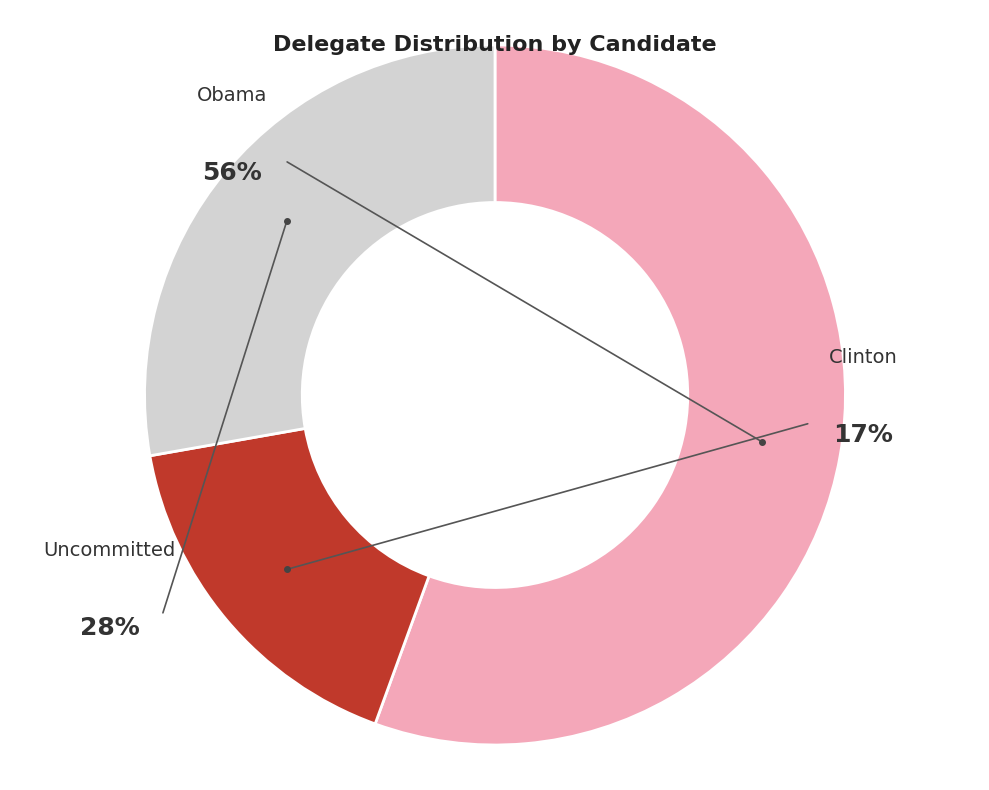

Rank the categories by value from highest to lowest.

Obama, Uncommitted, Clinton